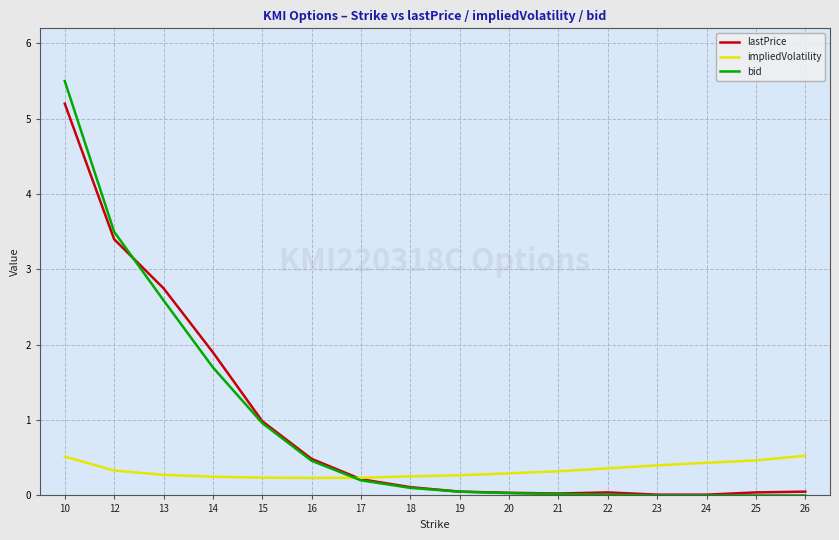

What is the sum of all impliedVolatility values?

5.4